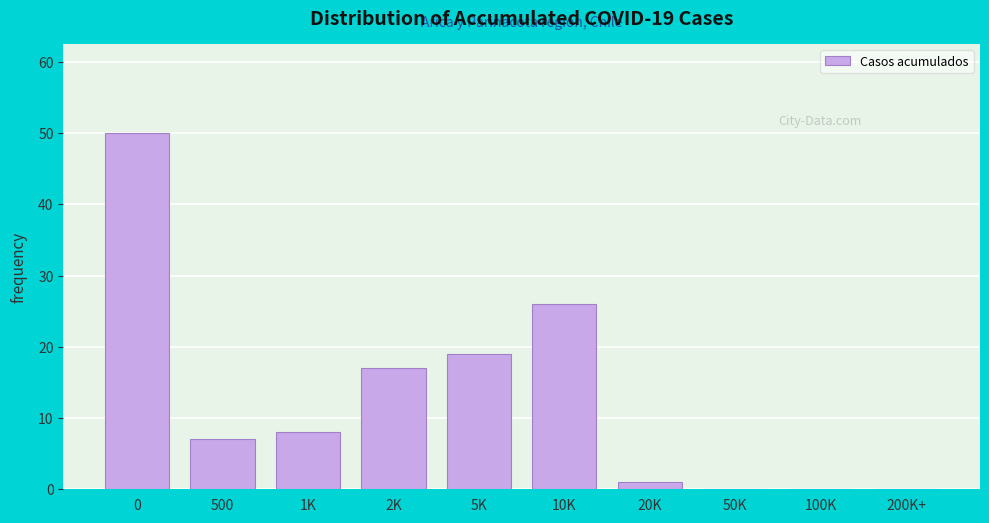

Reading left to right, extract all data points from this chart.

0=50	500=7	1K=8	2K=17	5K=19	10K=26	20K=1	50K=0	100K=0	200K+=0